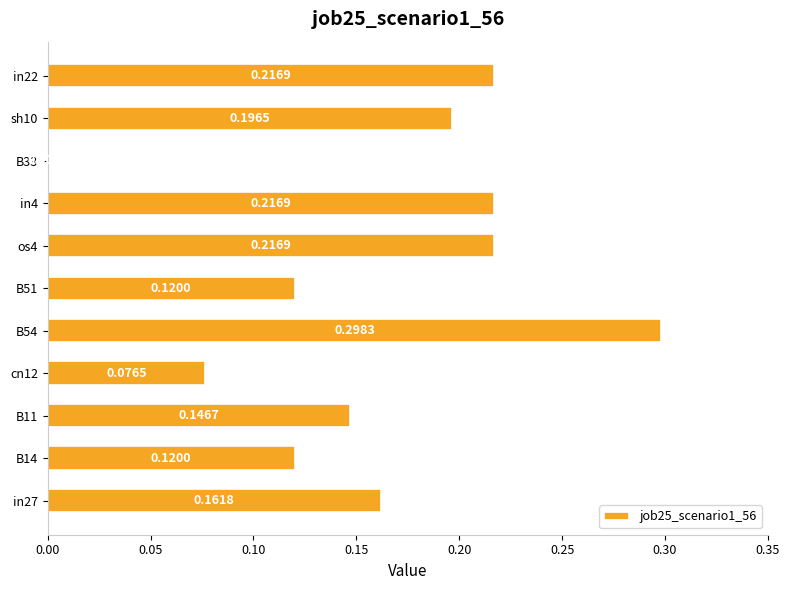

What is the change in value from B11 to B54?

+0.2